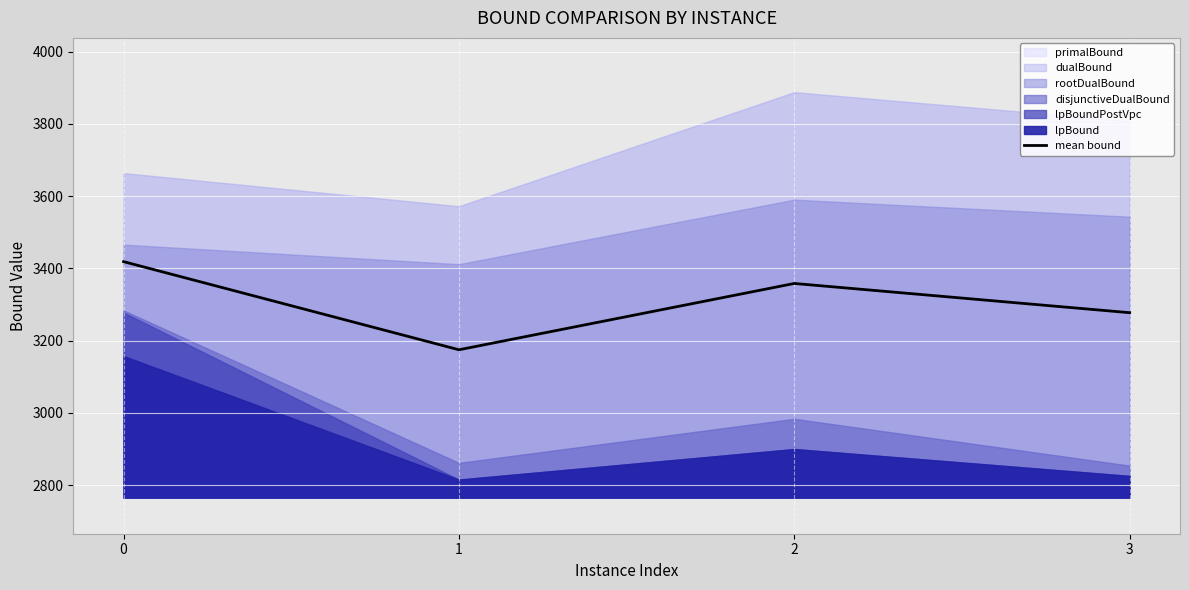

What is the difference between the maximum and minimum values?

244.1